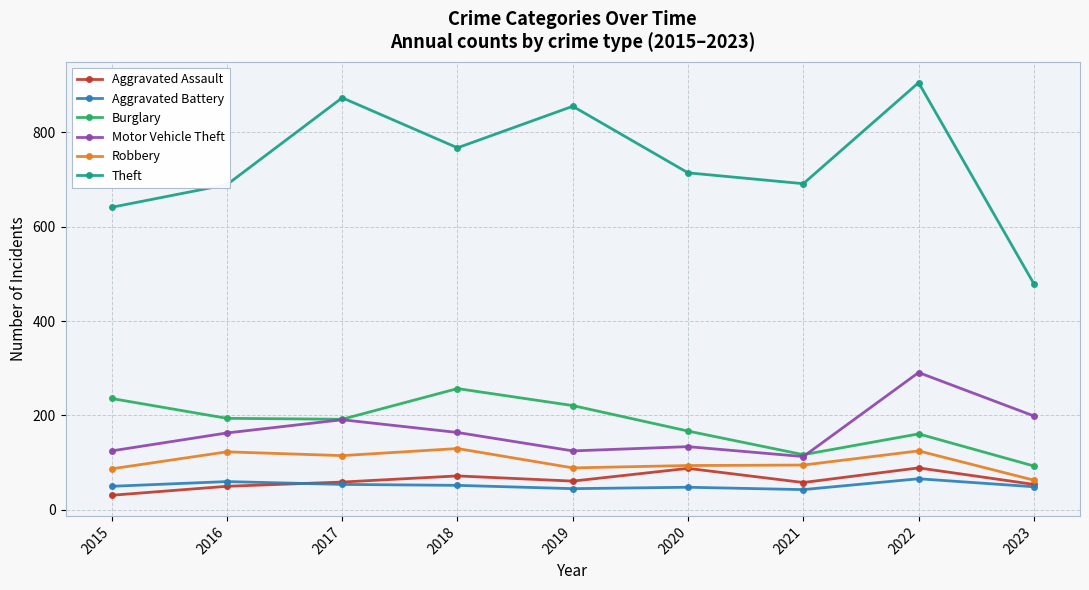

What is the average value of the Burglary series?

182